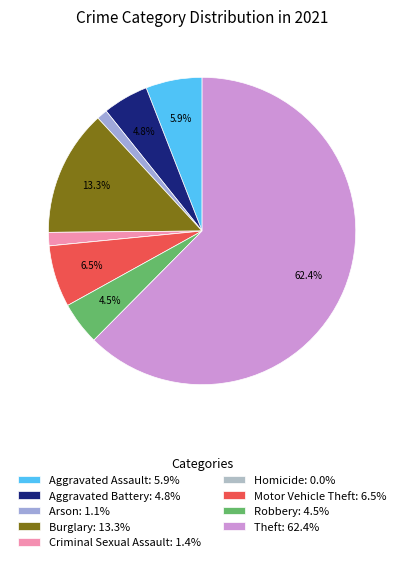

What is the ratio of the value at Arson to the value at Aggravated Battery?

0.2